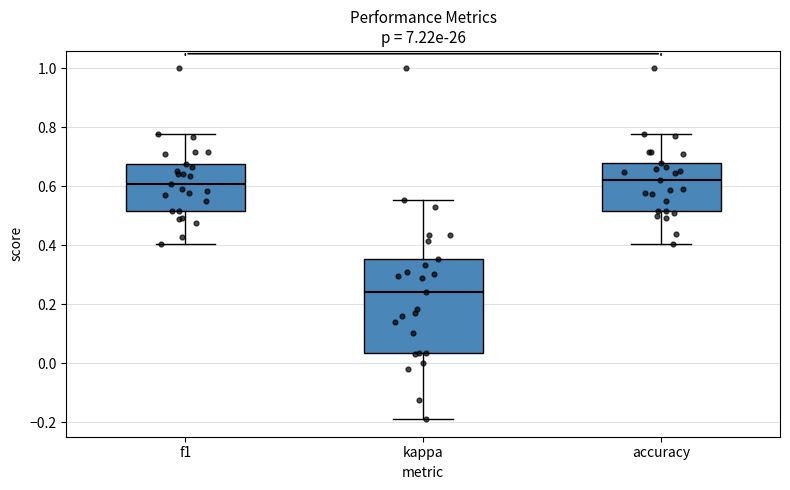

Comparing the boxes themselves (not the whiskers), which one is the tallest?

kappa